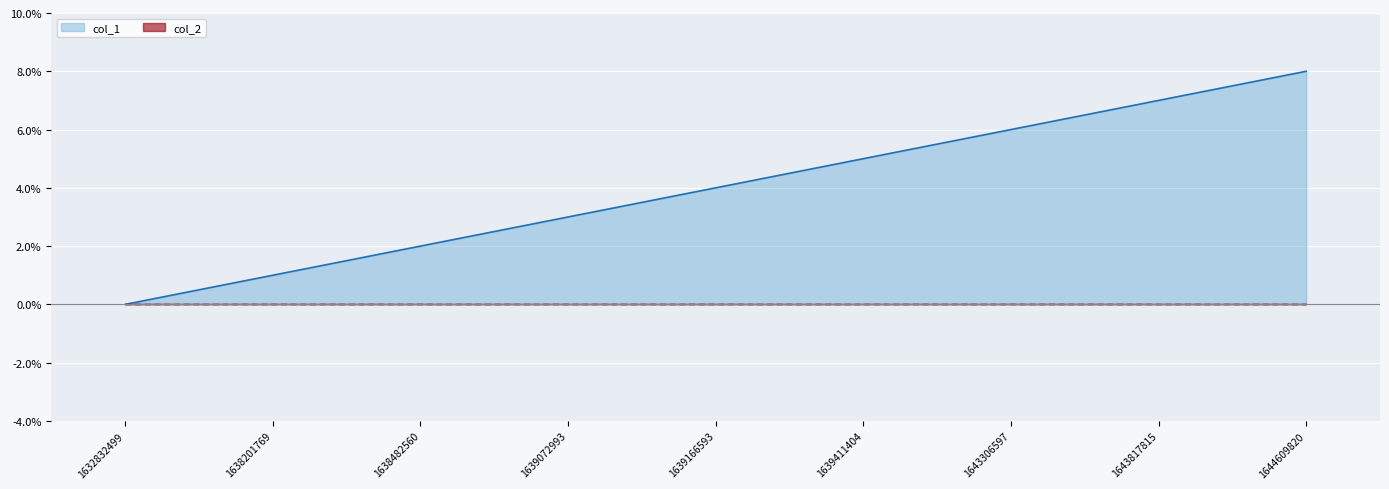

True or false: there are more than 2 points higher than both neighbors.

False